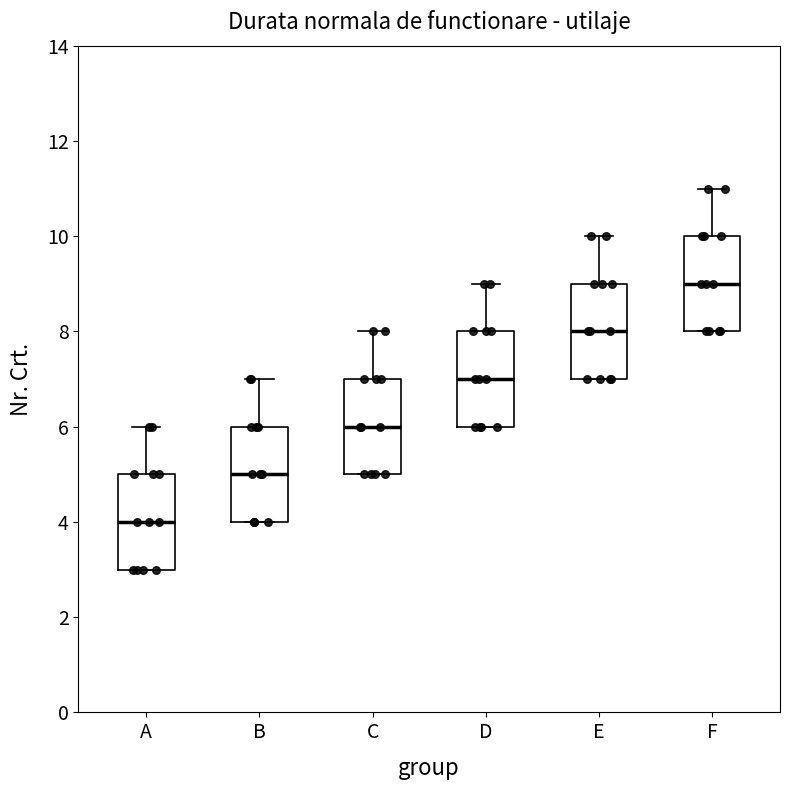

Reading left to right, transcribe this box plot: for each box, give where its median line is, the range the box spans, and where its two whiskers end, as read against the y-axis. The values are not printed on the chart, so give them approximately, as read against the axis.

A: median 4, box 3 to 5, whiskers 3 to 6
B: median 5, box 4 to 6, whiskers 4 to 7
C: median 6, box 5 to 7, whiskers 5 to 8
D: median 7, box 6 to 8, whiskers 6 to 9
E: median 8, box 7 to 9, whiskers 7 to 10
F: median 9, box 8 to 10, whiskers 8 to 11